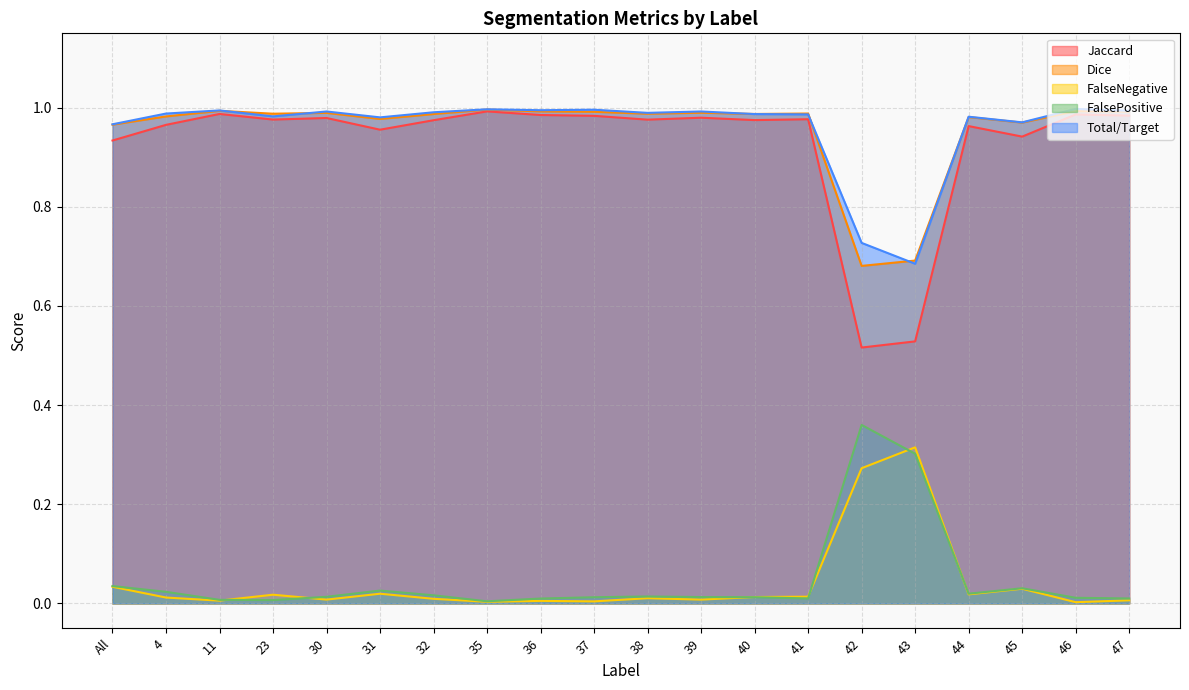

Rank the series by their maximum value, from highest to lowest.

Total/Target, Dice, Jaccard, FalsePositive, FalseNegative